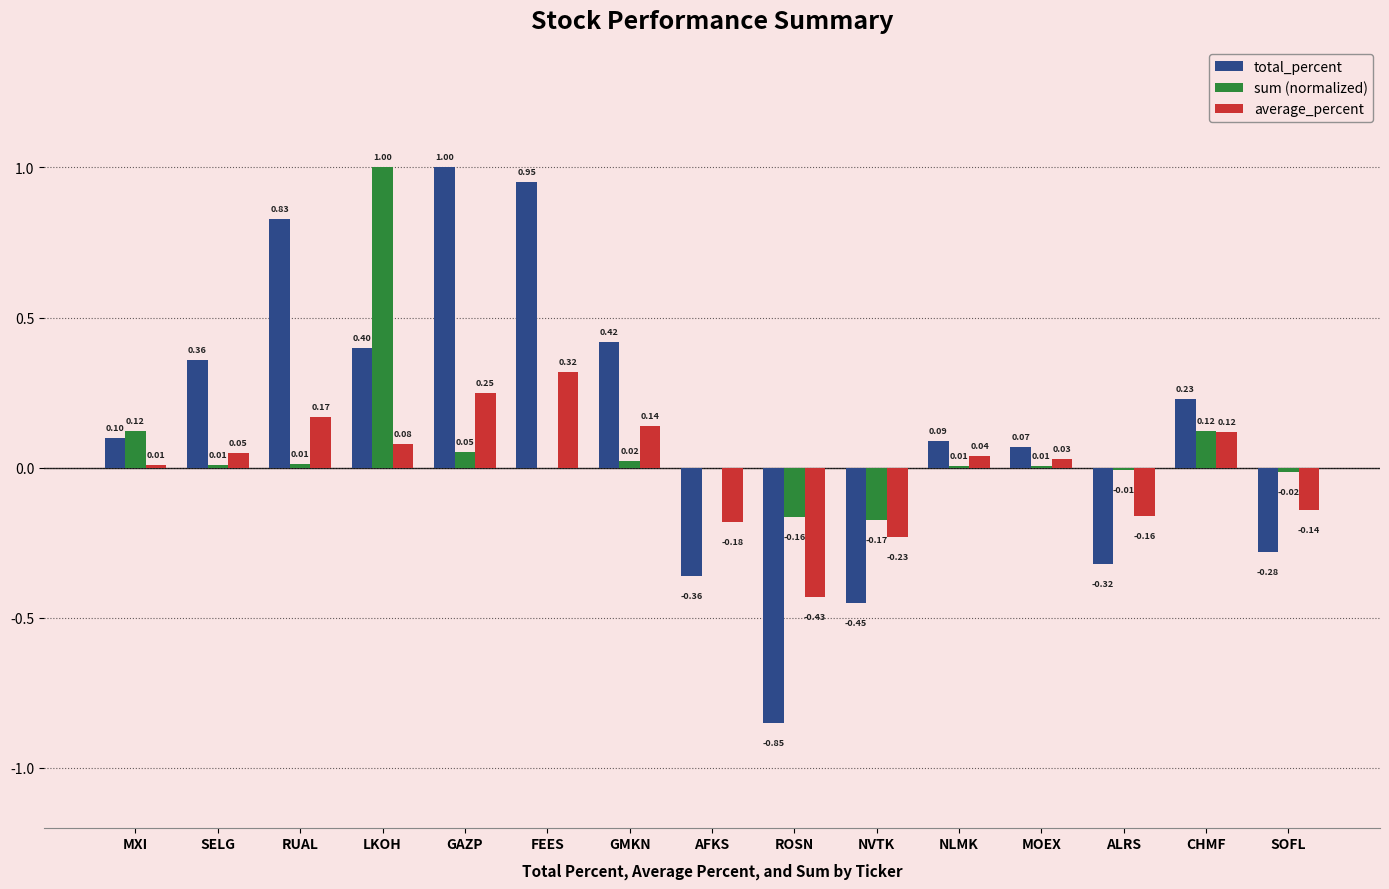

What is the total value across all series at RUAL?

1.0